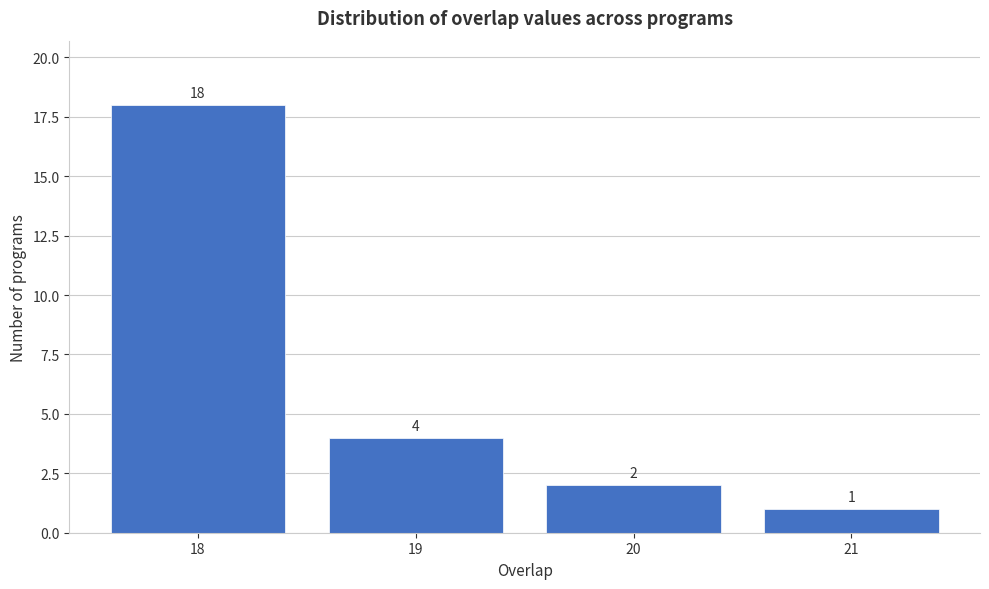

Reading left to right, transcribe all the data shown in this chart.

18=18	19=4	20=2	21=1